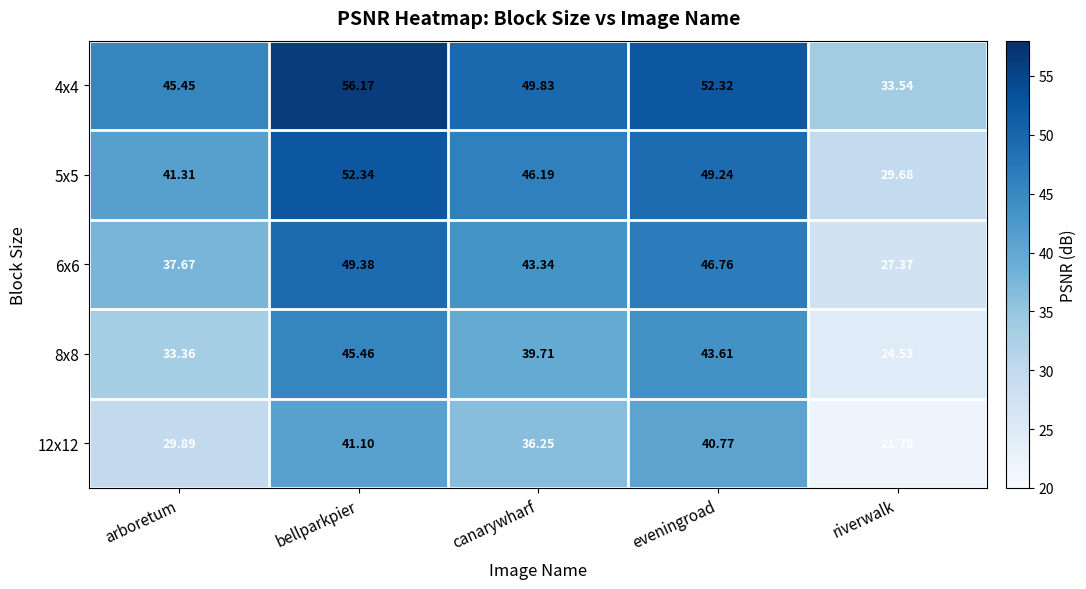

Which category has the highest value across all series?

bellparkpier